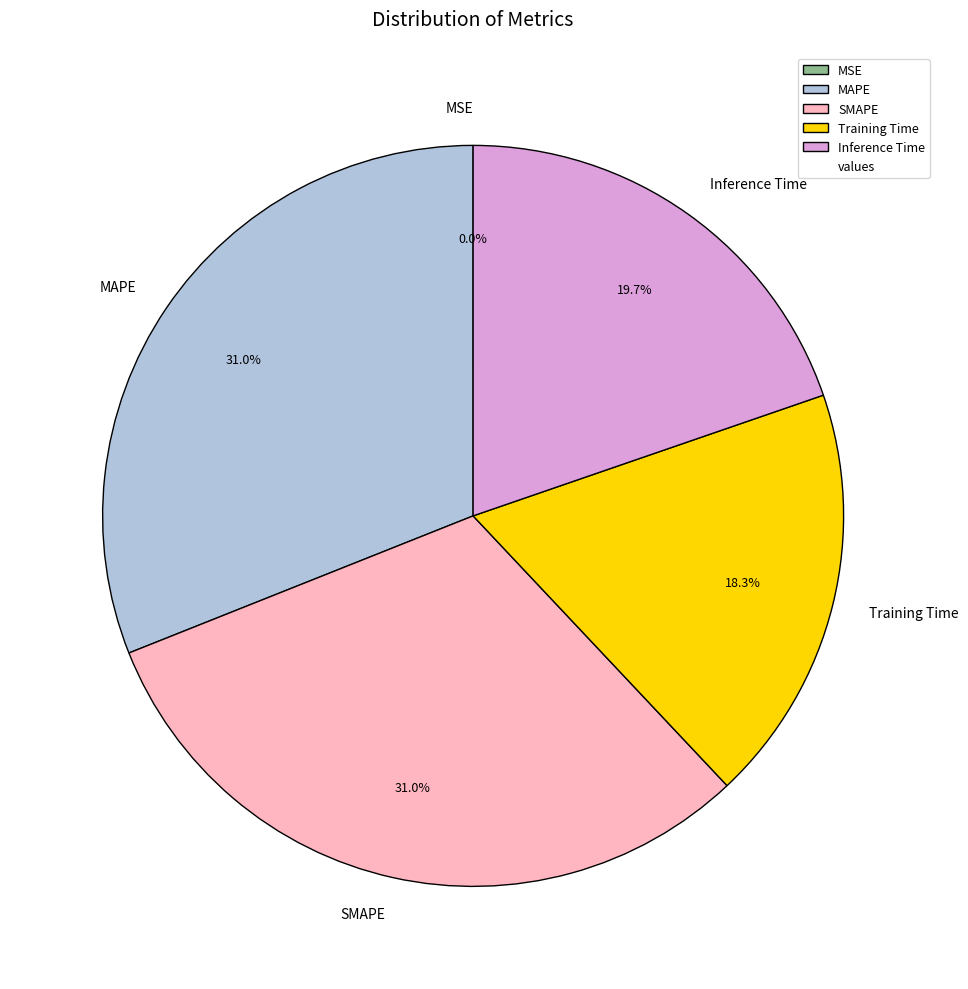

True or false: SMAPE accounts for 21% of the total.

False